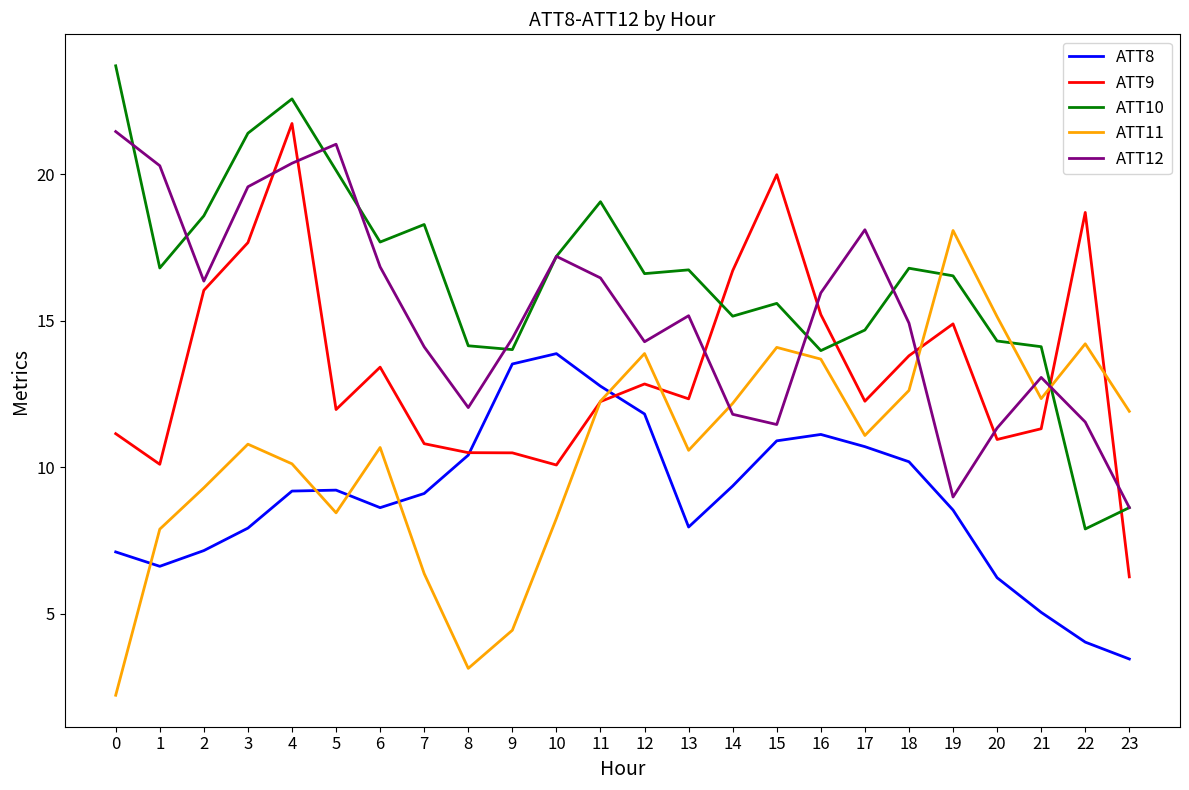

What is the greatest value displayed?

23.7